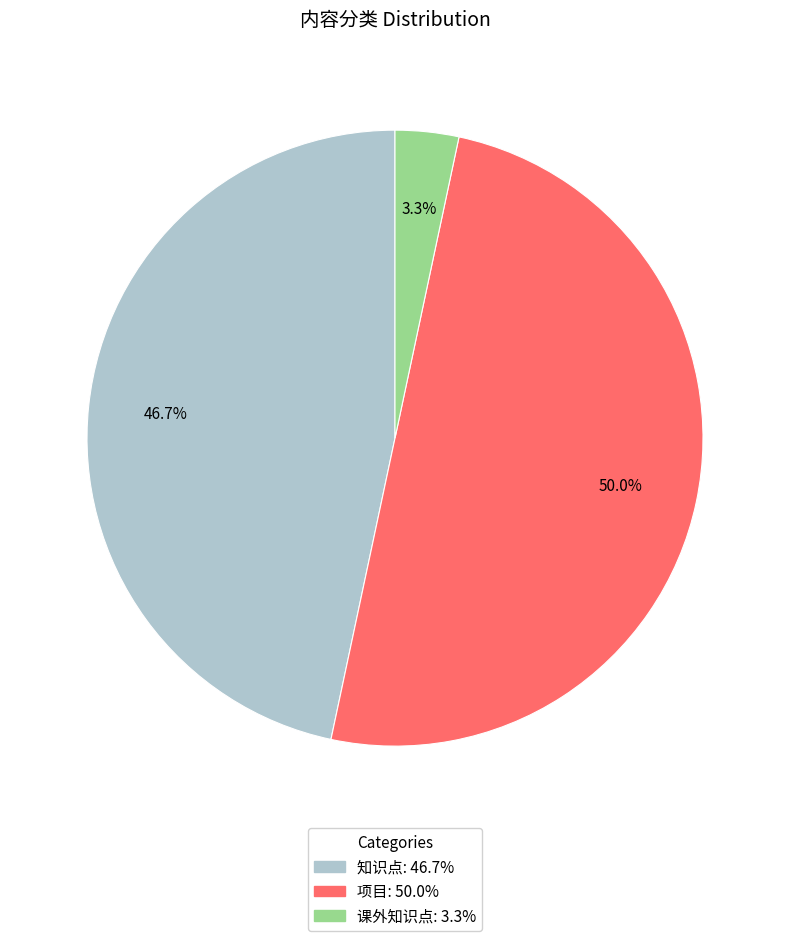

Count the number of slices in the pie.

3